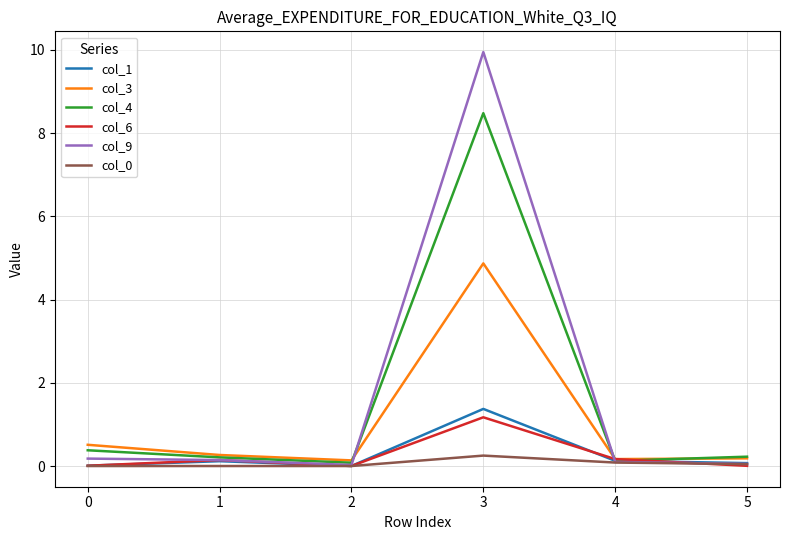

What is the sum of all col_1 values?

1.7